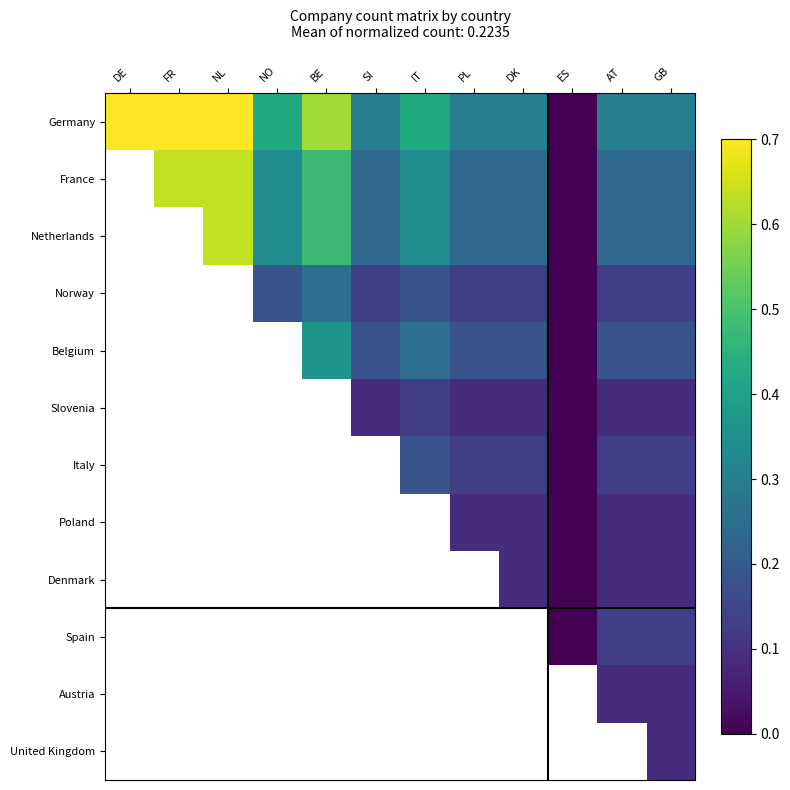

At DK, list the series in order from smallest to largest.

Slovenia, Poland, Denmark, Norway, Italy, Belgium, France, Netherlands, Germany, Spain, Austria, United Kingdom